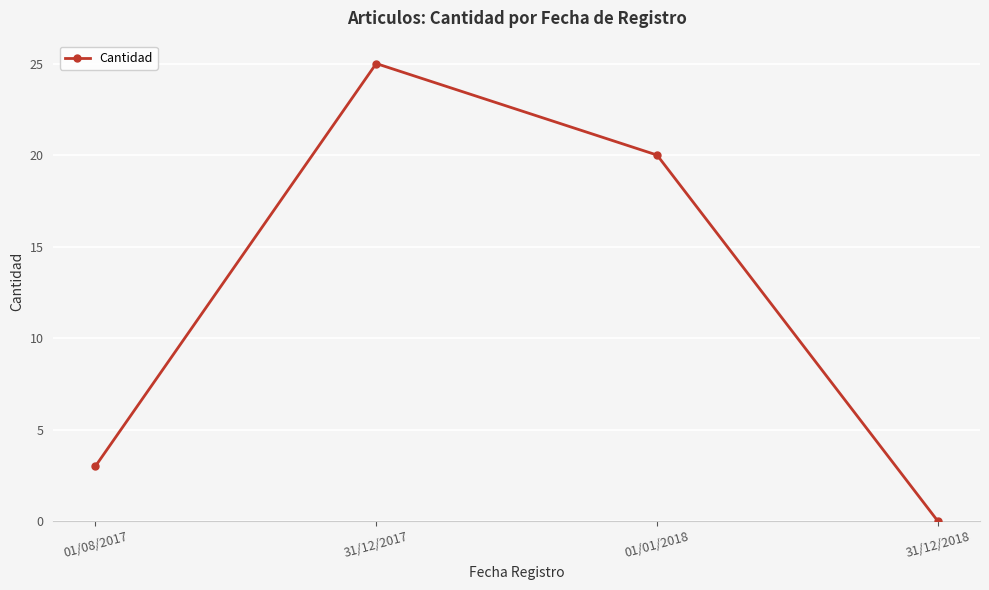

How many points are higher than both their immediate neighbors (excluding endpoints)?

1